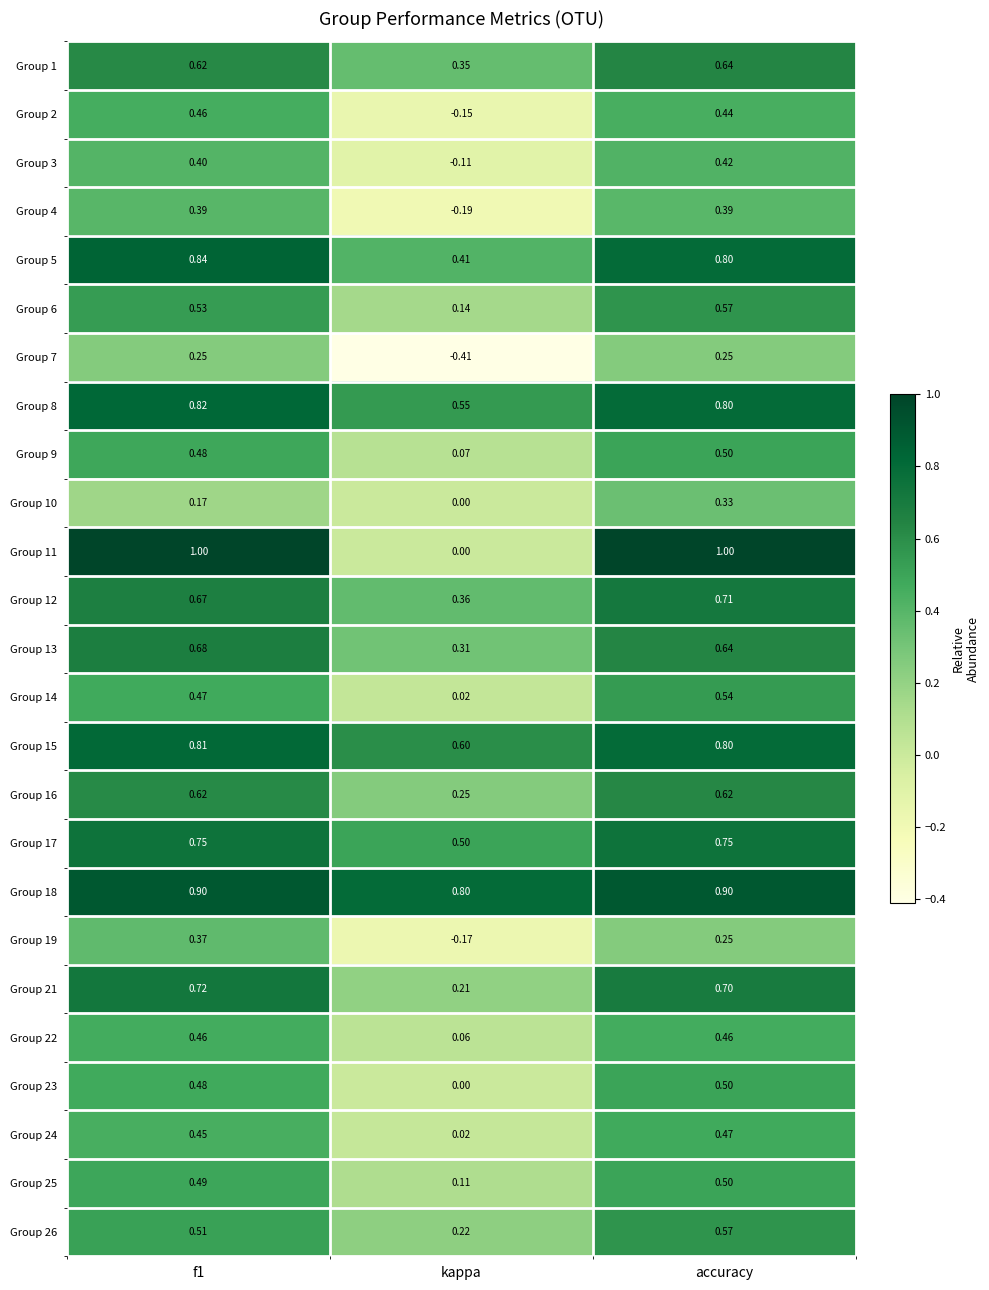

At which category is the sum across all series the highest?

accuracy